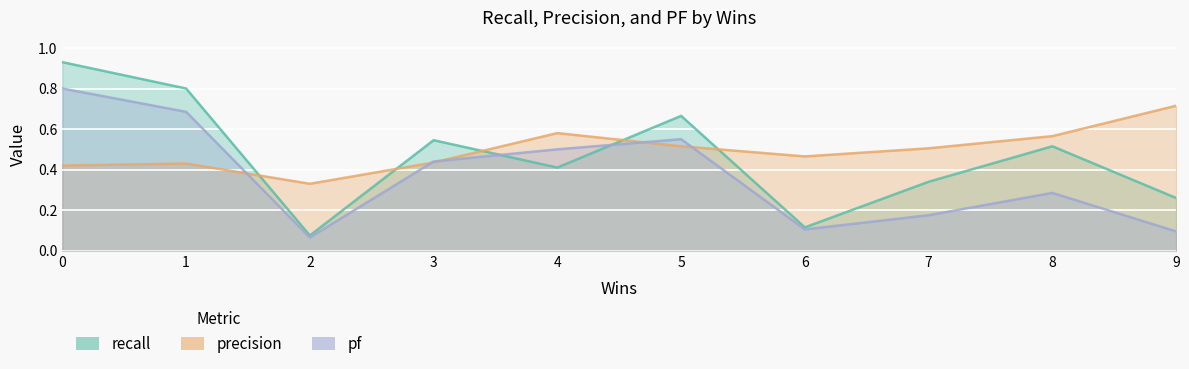

Is the value of pf at 9 greater than the value of precision at 1?

No